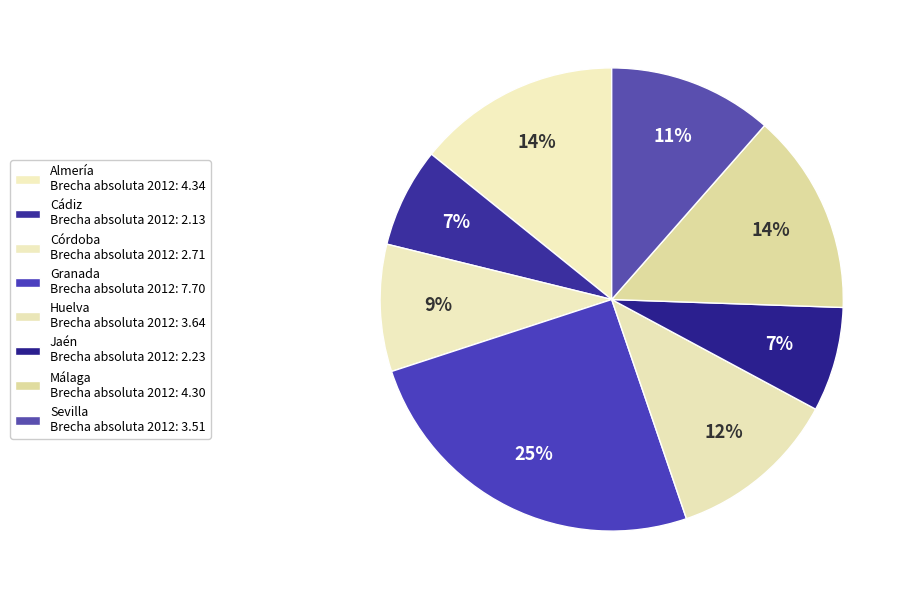

Count the number of slices in the pie.

8